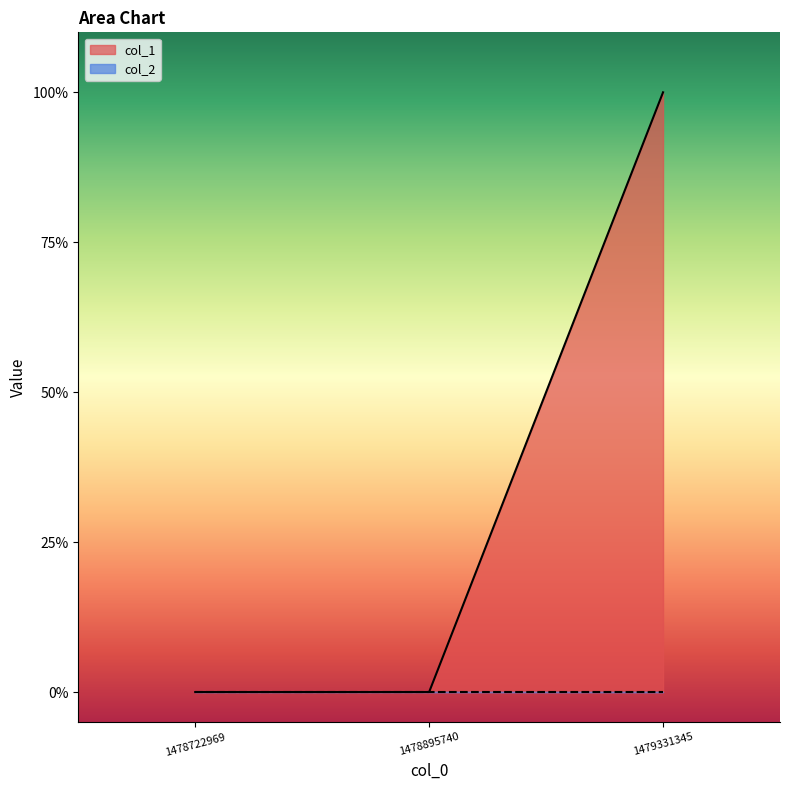

What is the change in value from 1478722969 to 1479331345?

+1